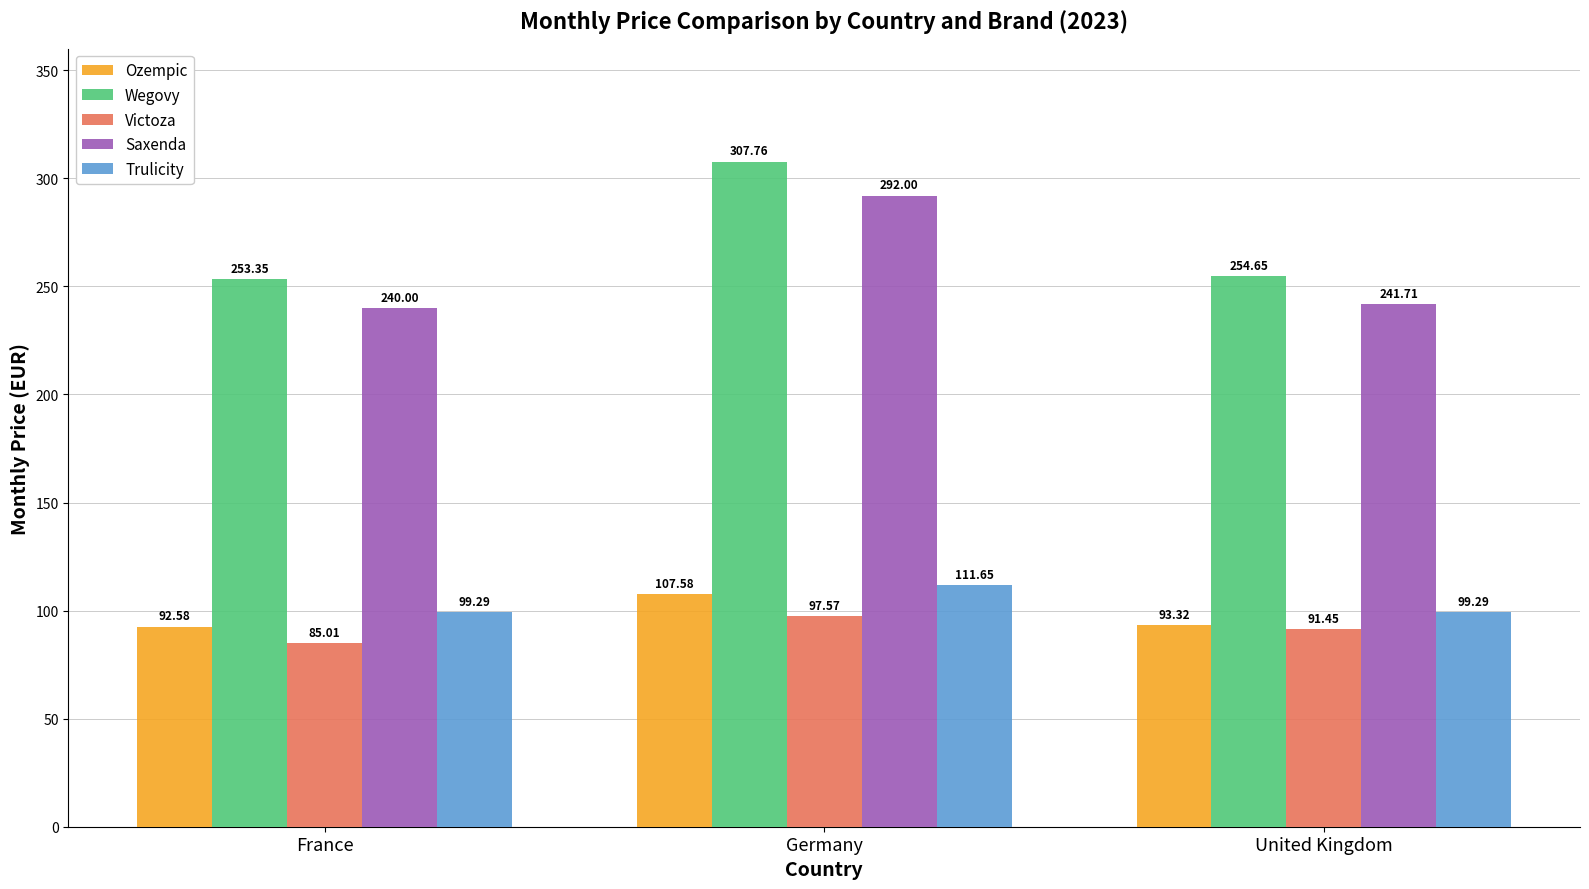

Between France and Germany, which series saw the biggest shift?

Wegovy